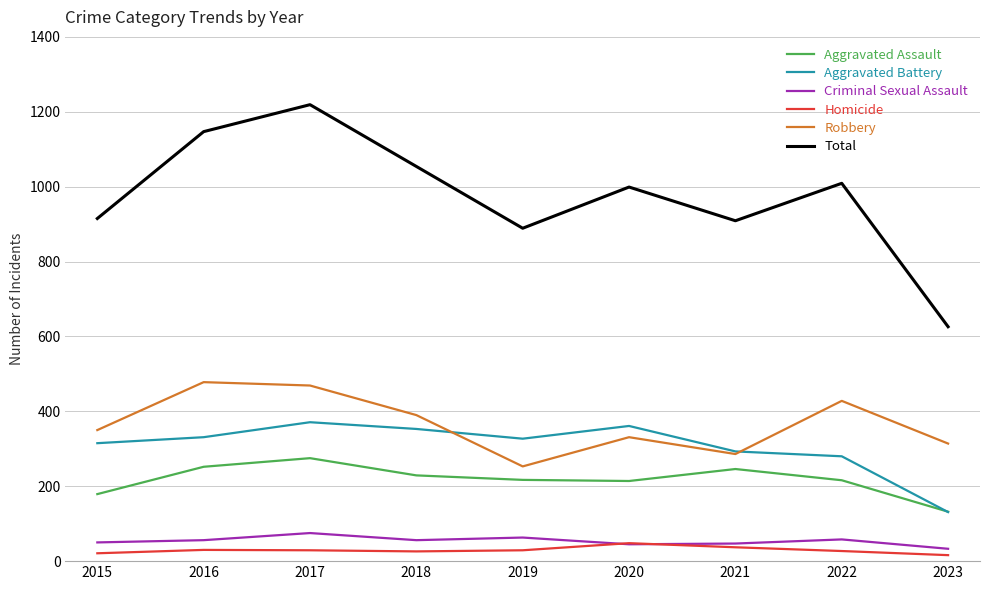

What is the difference between the Criminal Sexual Assault values at 2015 and 2022?

8